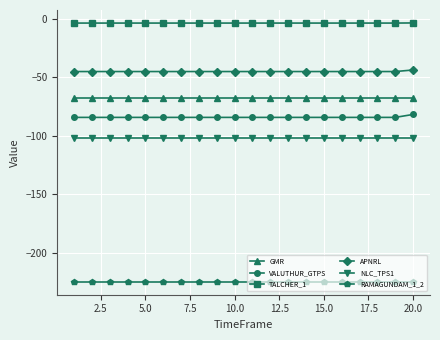

What is the value of the GMR point at the 10th from the left?

-67.5